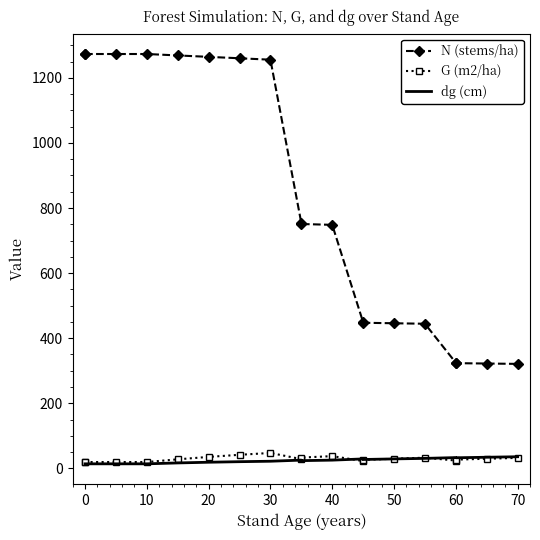

True or false: dg (cm) and N (stems/ha) cross at least once.

False